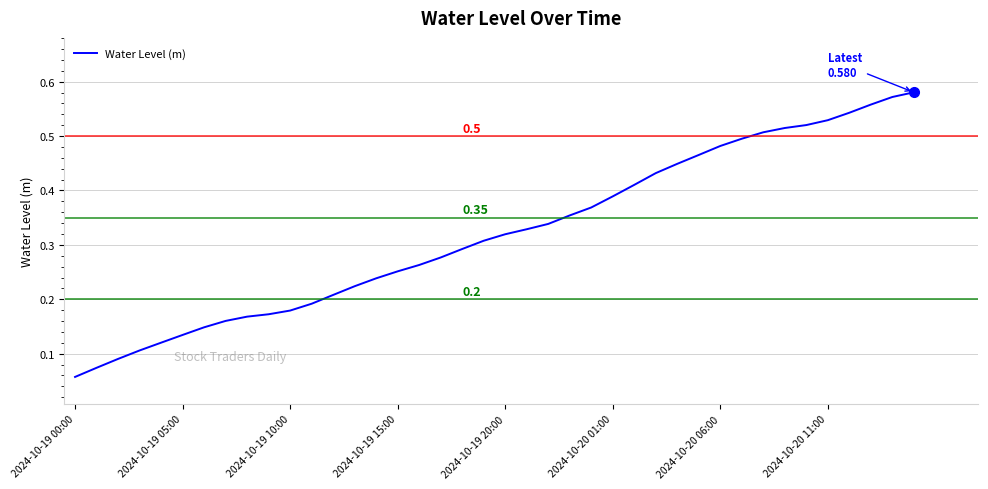

Reading right to left, list all the values displayed in this chart.

0.6	0.6	0.6	0.5	0.5	0.5	0.5	0.5	0.5	0.5	0.5	0.4	0.4	0.4	0.4	0.4	0.4	0.3	0.3	0.3	0.3	0.3	0.3	0.3	0.3	0.2	0.2	0.2	0.2	0.2	0.2	0.2	0.2	0.1	0.1	0.1	0.1	0.1	0.1	0.1